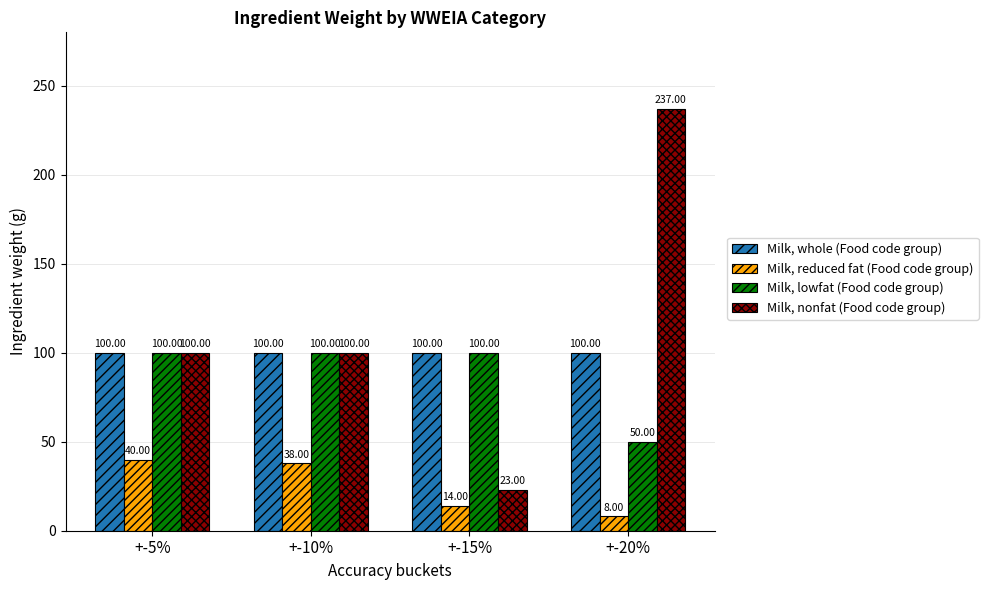

Reading left to right, list all the values displayed in this chart.

Milk, whole (Food code group): 100	100	100	100
Milk, reduced fat (Food code group): 40	38	14	8
Milk, lowfat (Food code group): 100	100	100	50
Milk, nonfat (Food code group): 100	100	23	237